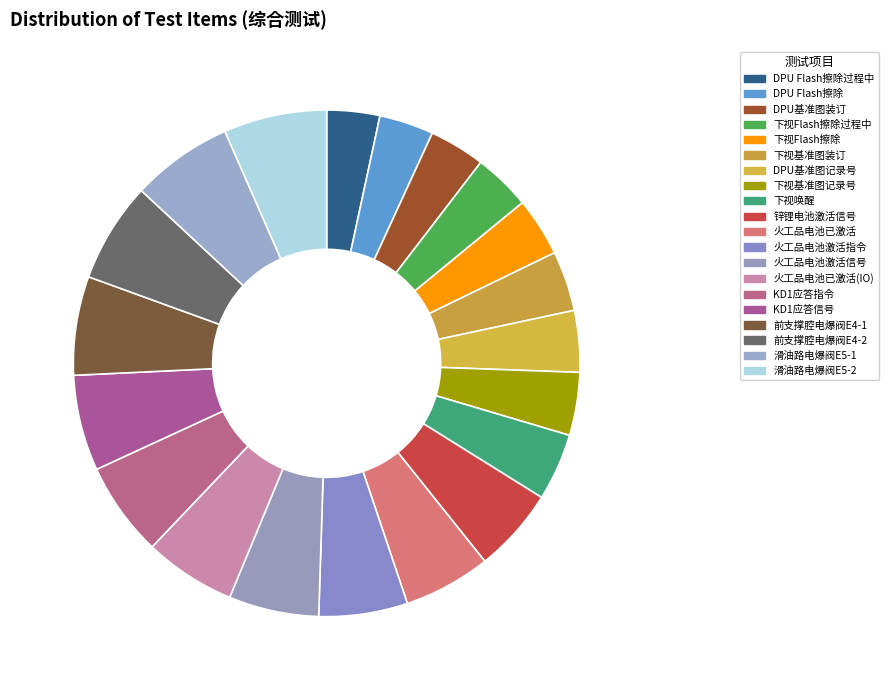

What percentage is the 前支撑腔电爆阀E4-2 slice, to the nearest percent?

6%